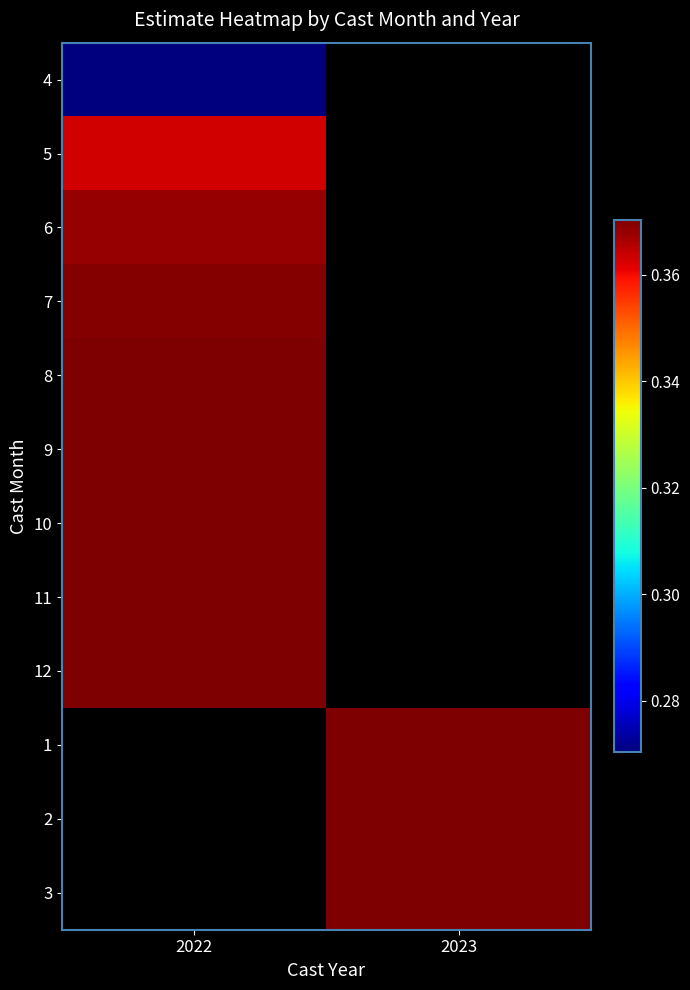

Is the value of 2 at 2023 greater than the value of 1 at 2022?

No